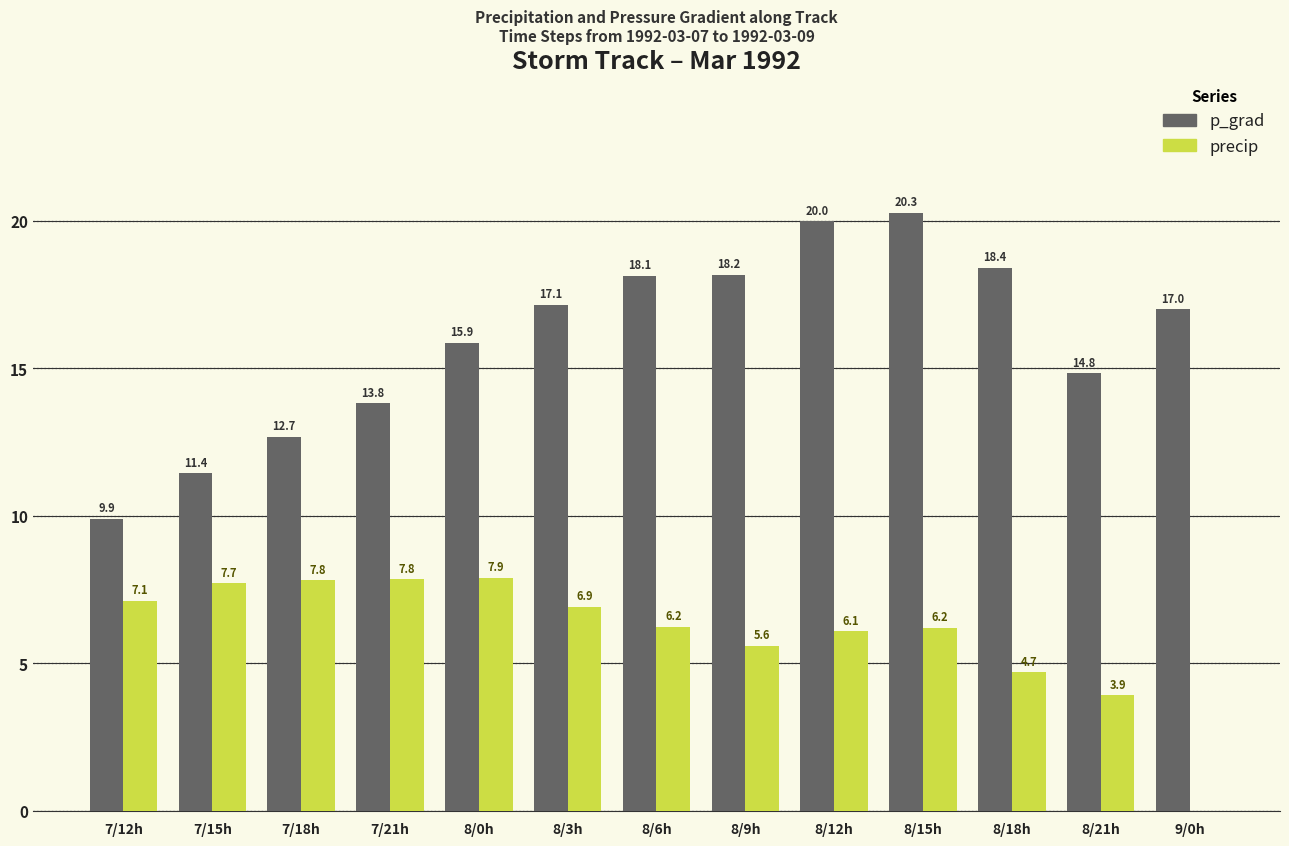

How many groups of bars are there?

13